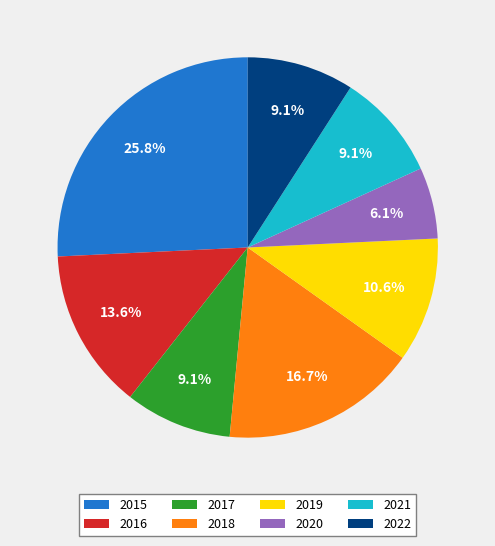

What is the ratio of the value at 2019 to the value at 2016?

0.8